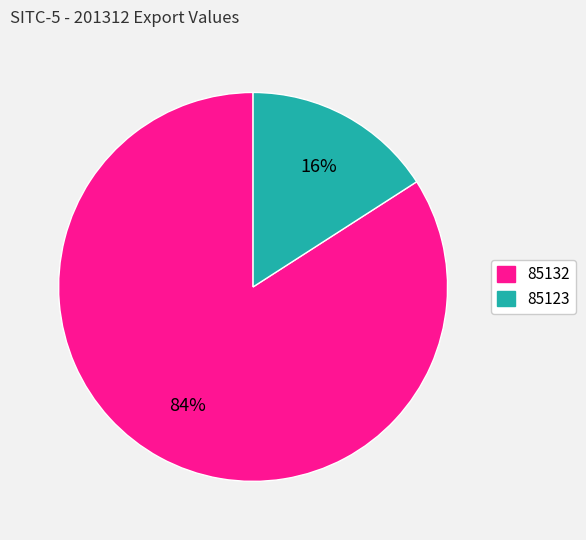

Which has a higher value, 85132 or 85123?

85132